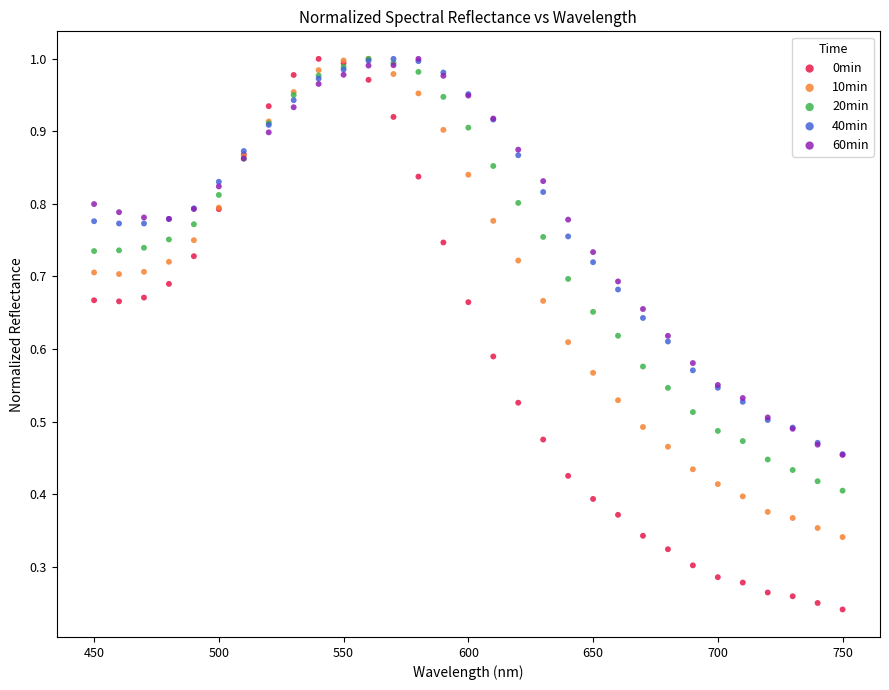

What are all the series names shown in the legend?

0min, 10min, 20min, 40min, 60min